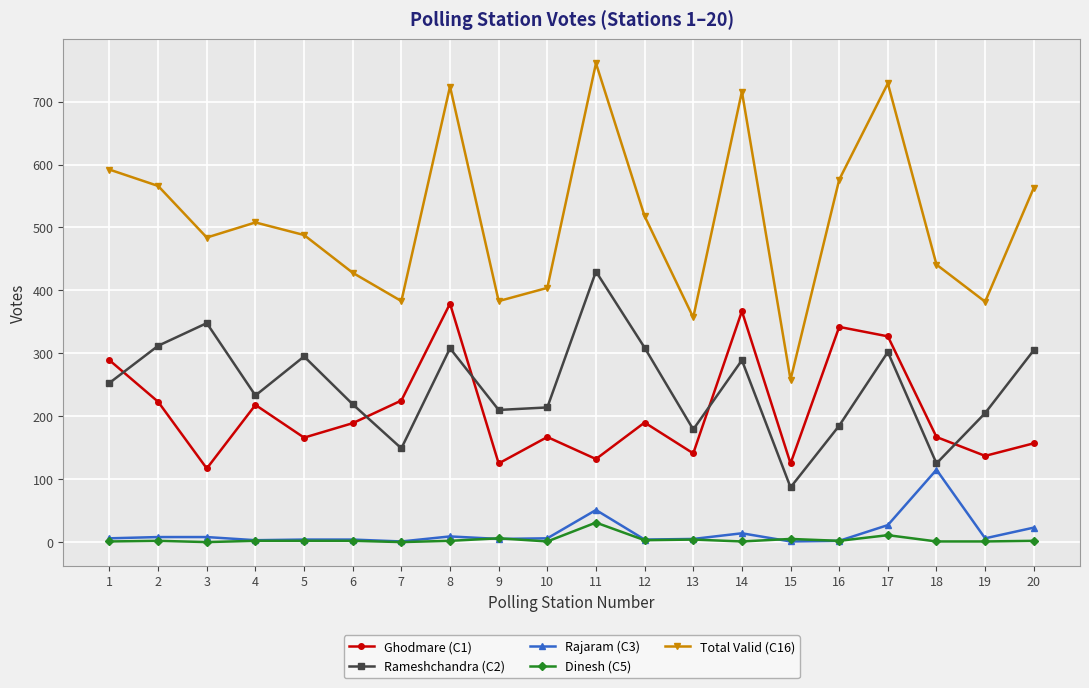

Count the number of data series in this chart.

5